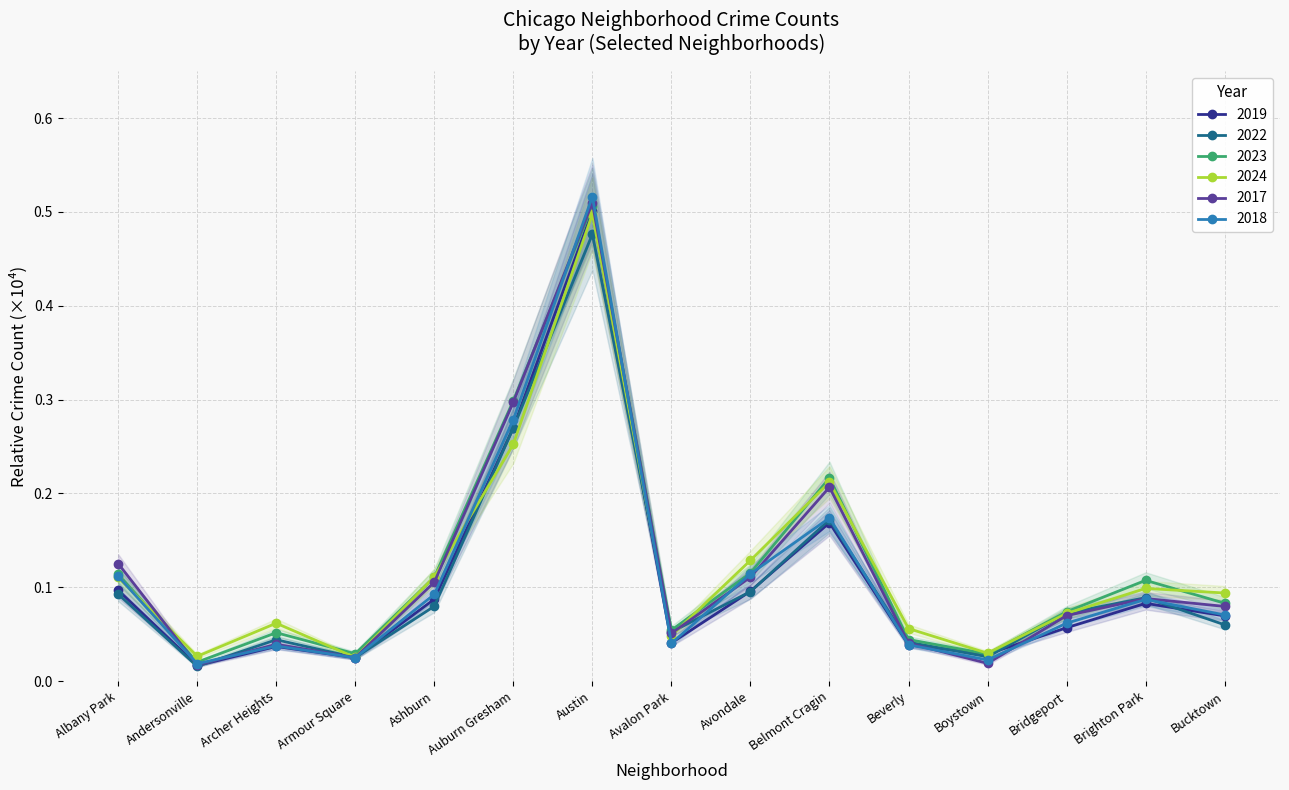

Reading left to right, what are all the values shown in this chart?

2019: 0.1	0.0	0.0	0.0	0.1	0.3	0.5	0.0	0.1	0.2	0.0	0.0	0.1	0.1	0.1
2022: 0.1	0.0	0.0	0.0	0.1	0.3	0.5	0.1	0.1	0.2	0.0	0.0	0.1	0.1	0.1
2023: 0.1	0.0	0.1	0.0	0.1	0.3	0.5	0.1	0.1	0.2	0.0	0.0	0.1	0.1	0.1
2024: 0.1	0.0	0.1	0.0	0.1	0.3	0.5	0.0	0.1	0.2	0.1	0.0	0.1	0.1	0.1
2017: 0.1	0.0	0.0	0.0	0.1	0.3	0.5	0.1	0.1	0.2	0.0	0.0	0.1	0.1	0.1
2018: 0.1	0.0	0.0	0.0	0.1	0.3	0.5	0.0	0.1	0.2	0.0	0.0	0.1	0.1	0.1